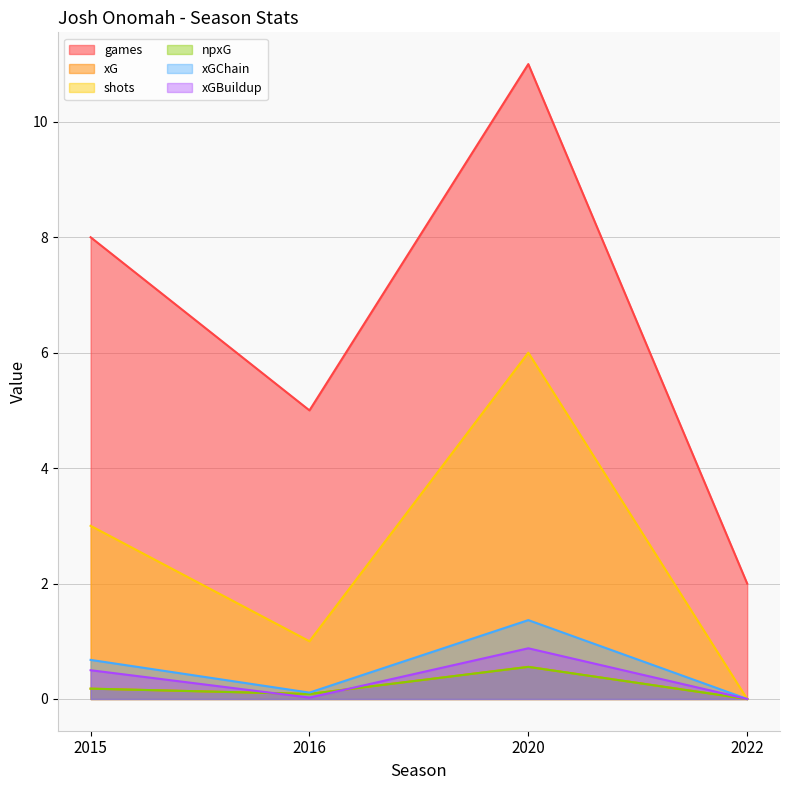

Count the npxG values in the range 0 to 1.

4